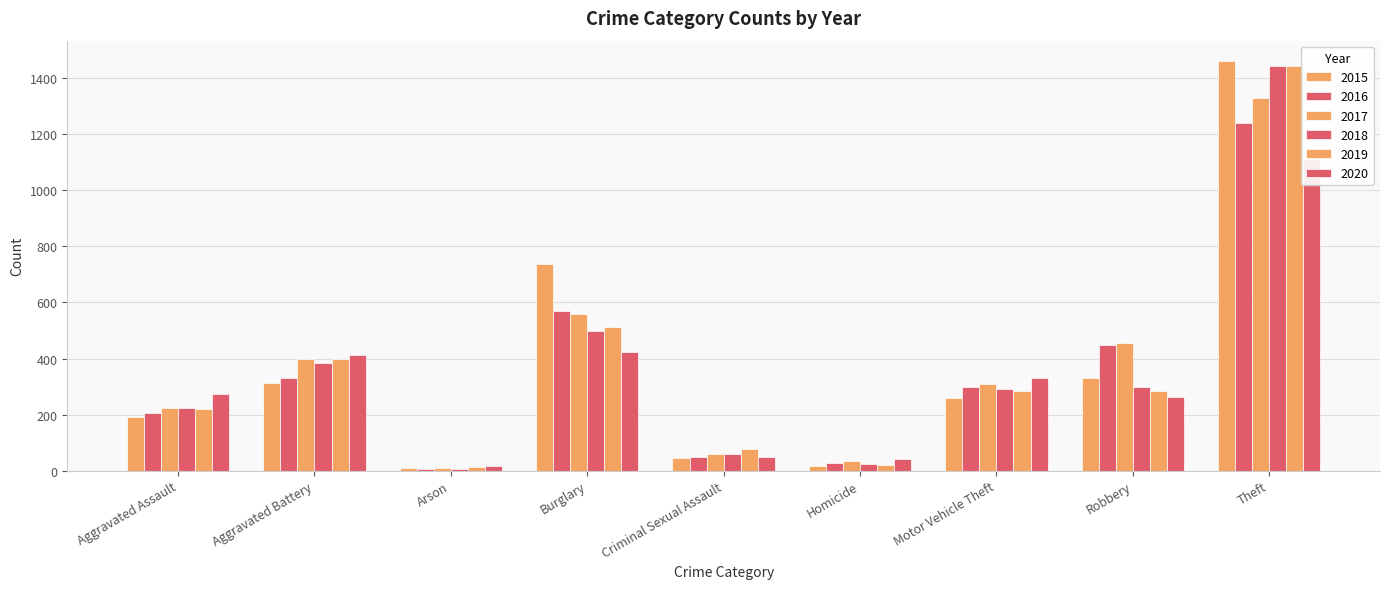

What is the sum of all 2015 values?

3365